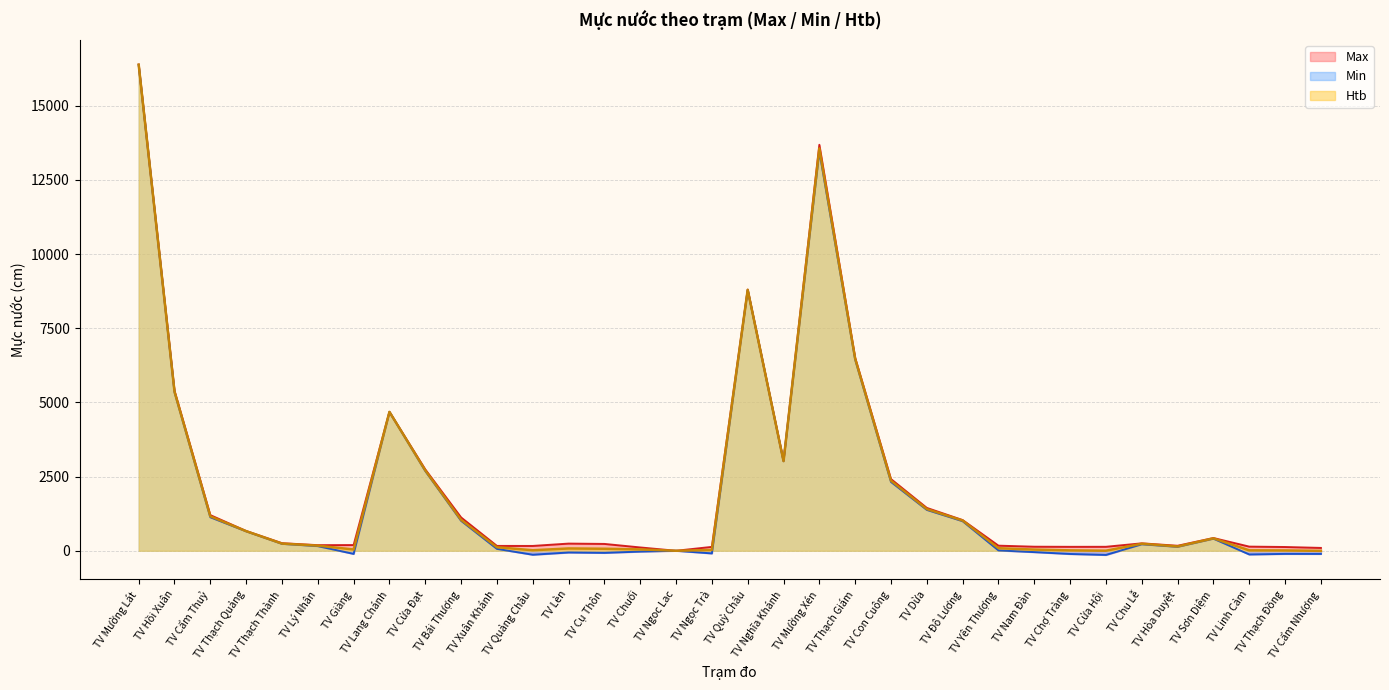

At which category does Max reach its first local peak?

TV Lang Chánh